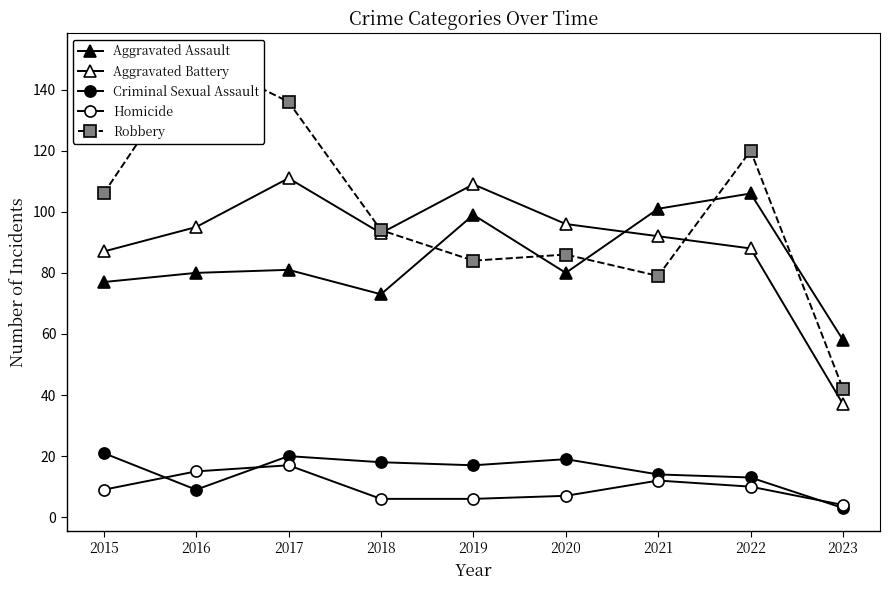

Reading left to right, what are all the values shown in this chart?

Aggravated Assault: 77	80	81	73	99	80	101	106	58
Aggravated Battery: 87	95	111	93	109	96	92	88	37
Criminal Sexual Assault: 21	9	20	18	17	19	14	13	3
Homicide: 9	15	17	6	6	7	12	10	4
Robbery: 106	151	136	94	84	86	79	120	42